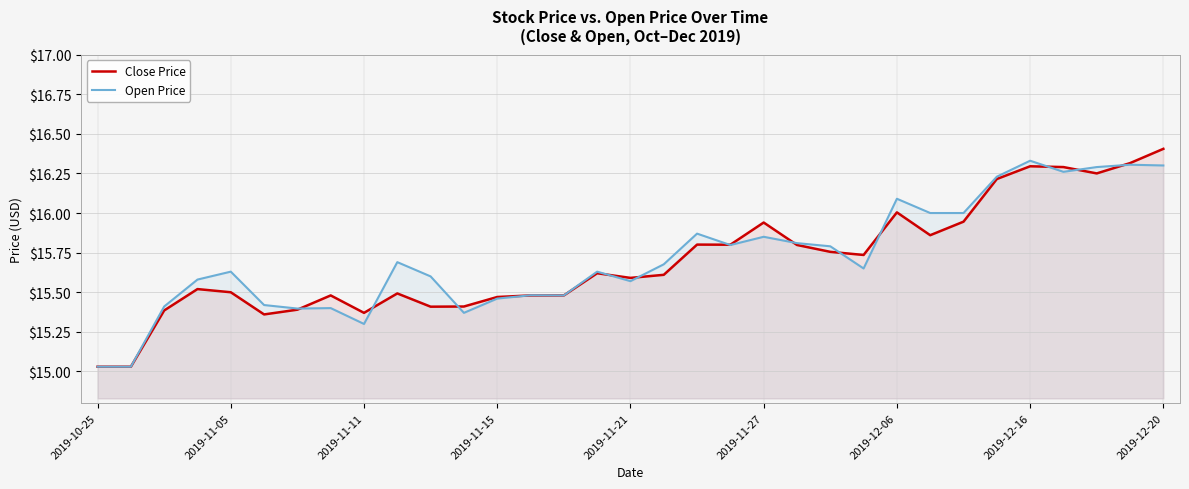

Which category has the highest value in the Close Price series?

2019-12-20